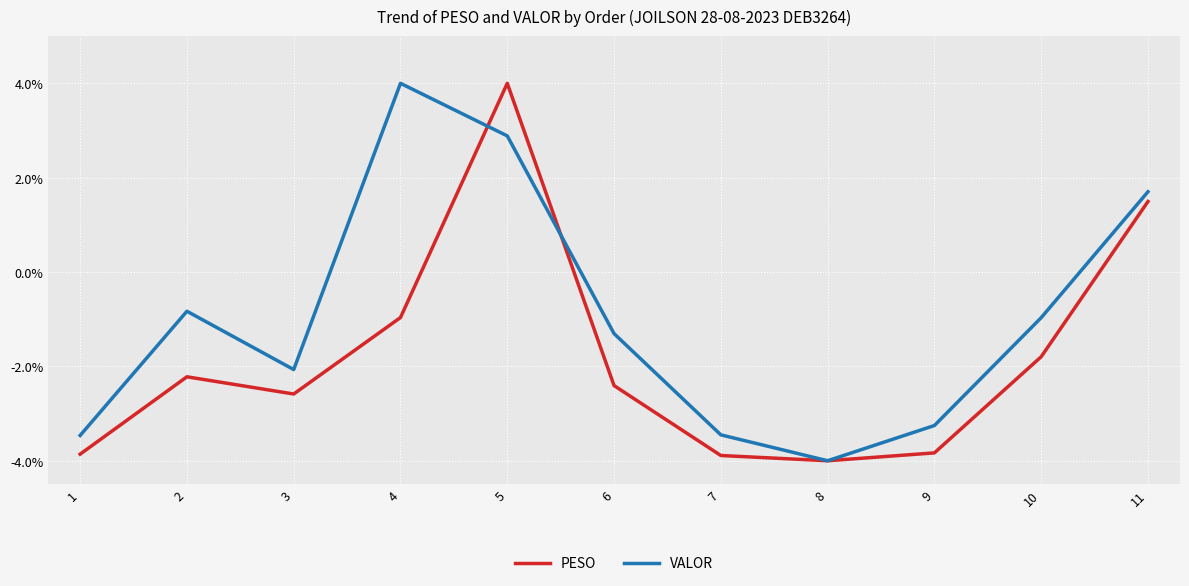

What is the sum of all PESO values?

-20.1